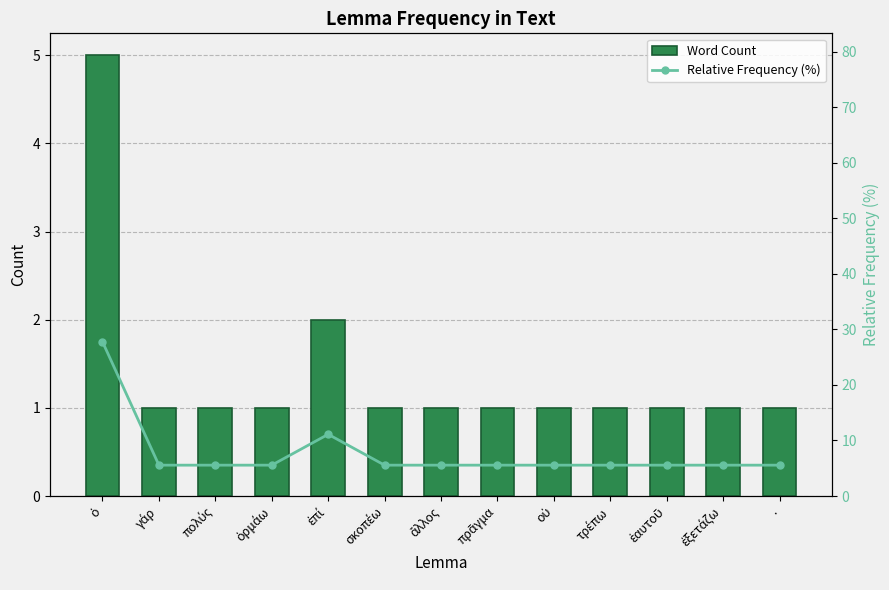

The Word Count series shows 1.0 at ἐξετάζω. True or false?

True